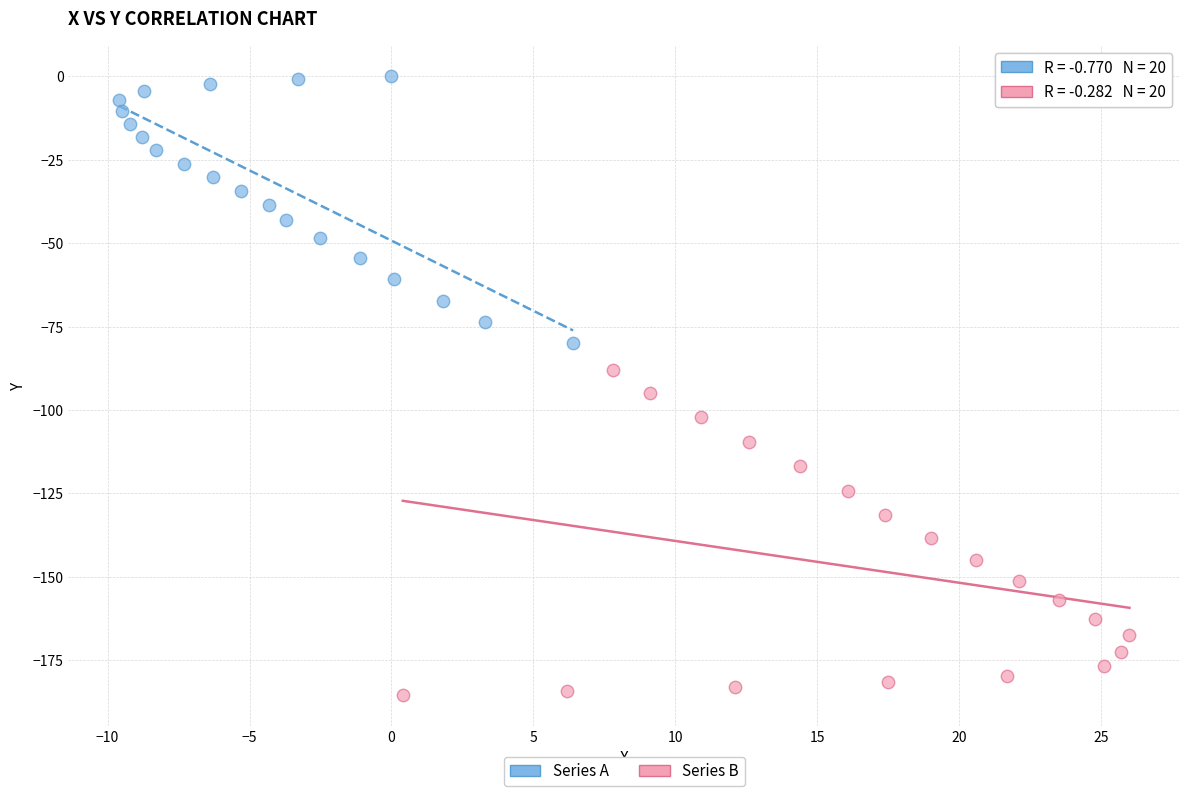

What are all the series names shown in the legend?

Series A, Series B